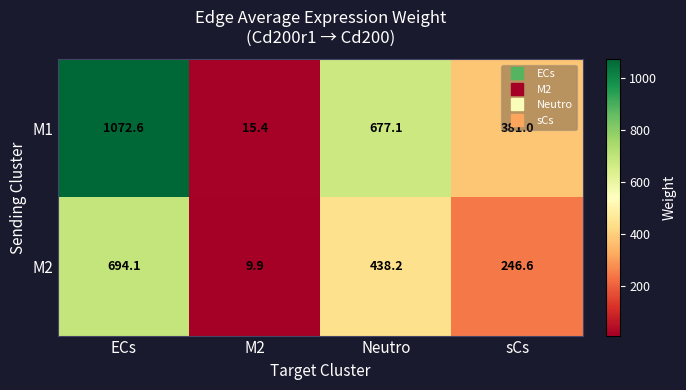

Which series changed the most between ECs and M2?

M1